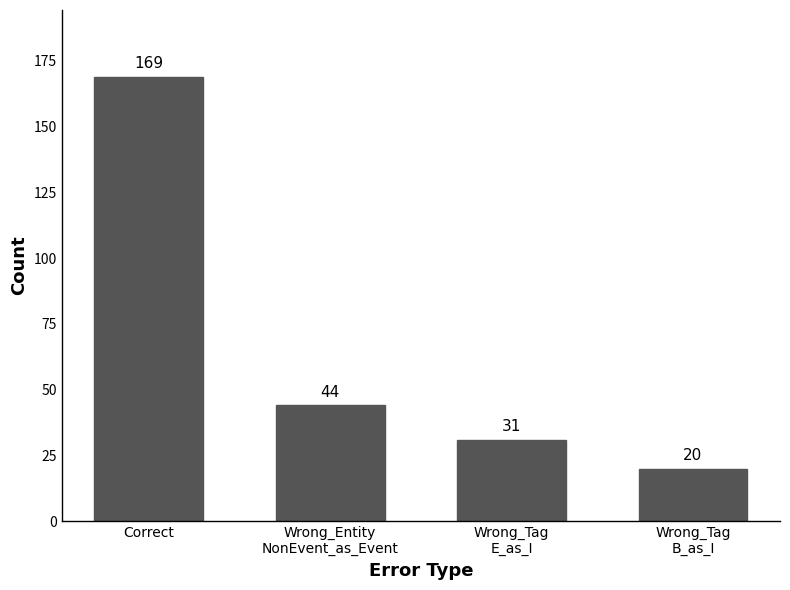

Rank the categories by value from lowest to highest.

Wrong_Tag
B_as_I, Wrong_Tag
E_as_I, Wrong_Entity
NonEvent_as_Event, Correct